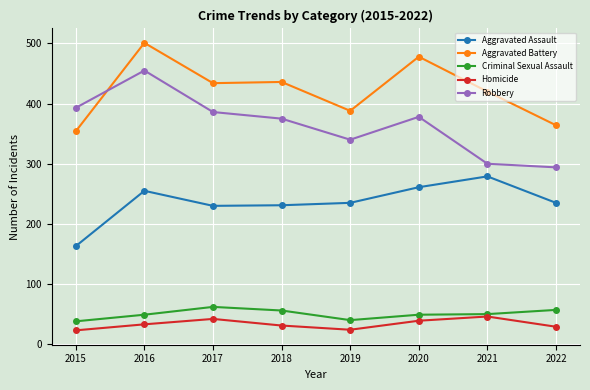

In Robbery, how many points are higher than both neighbors (excluding endpoints)?

2